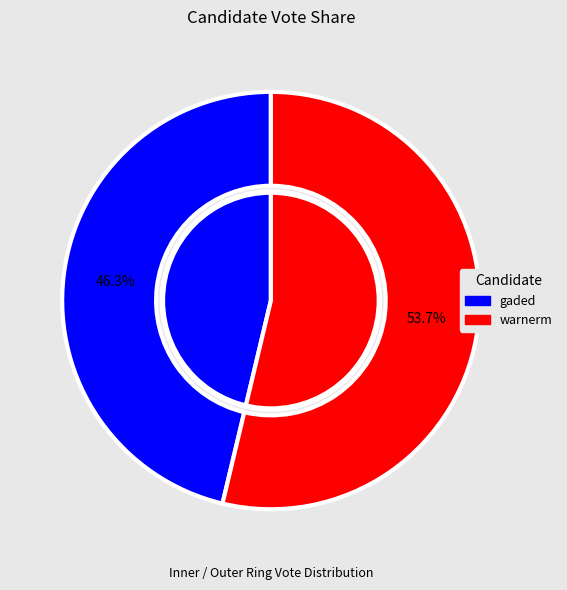

To the nearest percent, what is the combined percentage of gaded and warnerm?

100%